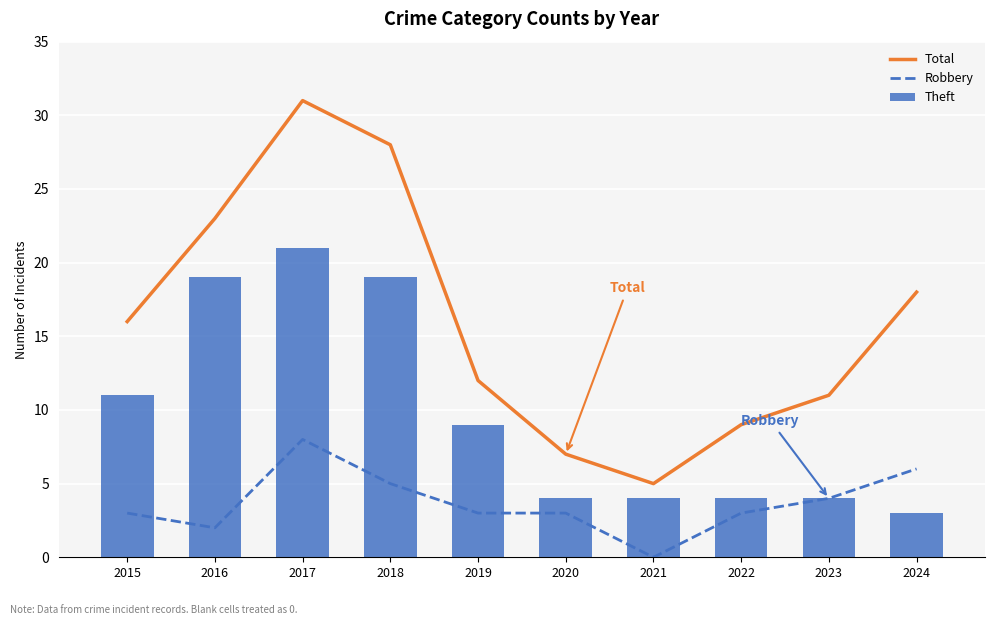

What is the value of the Total bar at the 4th from the left?

28